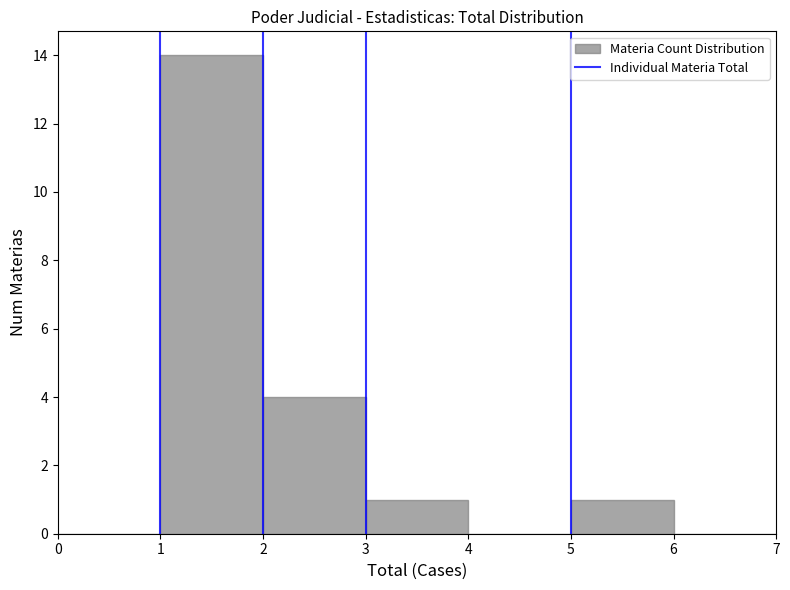

Reading left to right, list every bar in this chart as the range it spans on the x-axis followed by its height. The values are not printed on the chart, so give them approximately, as read against the axis.

0 to 1: 0
1 to 2: 14
2 to 3: 4
3 to 4: 1
4 to 5: 0
5 to 6: 1
6 to 7: 0